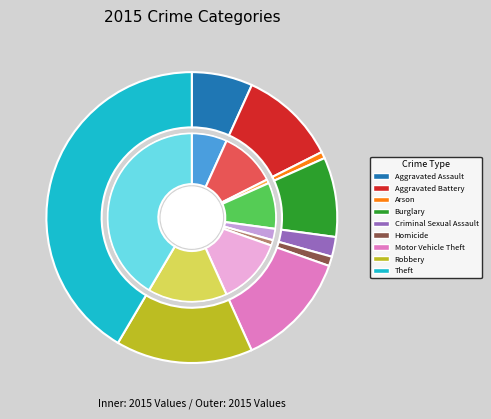

Count the number of slices in the pie.

9